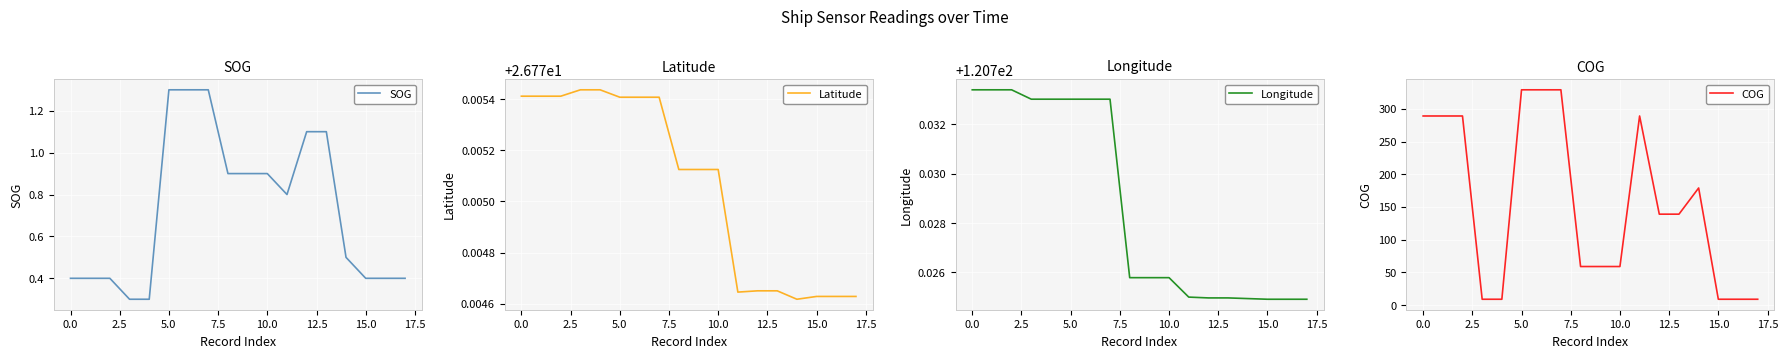

Reading left to right, transcribe all the data shown in this chart.

SOG: 0.4	0.4	0.4	0.3	0.3	1.3	1.3	1.3	0.9	0.9	0.9	0.8	1.1	1.1	0.5	0.4	0.4	0.4
Latitude: 26.8	26.8	26.8	26.8	26.8	26.8	26.8	26.8	26.8	26.8	26.8	26.8	26.8	26.8	26.8	26.8	26.8	26.8
Longitude: 120.7	120.7	120.7	120.7	120.7	120.7	120.7	120.7	120.7	120.7	120.7	120.7	120.7	120.7	120.7	120.7	120.7	120.7
COG: 289.0	289.0	289.0	9.0	9.0	329.0	329.0	329.0	59.0	59.0	59.0	289.0	139.0	139.0	179.0	9.0	9.0	9.0